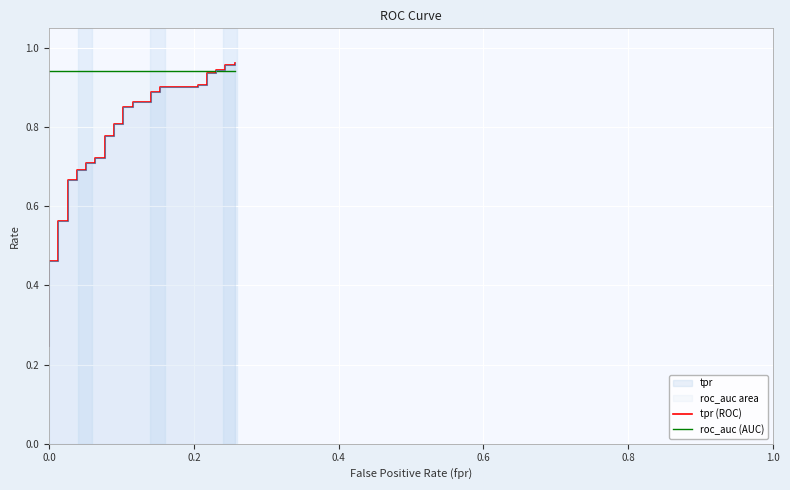

Rank the series by their average value, from highest to lowest.

roc_auc (AUC), tpr (ROC)